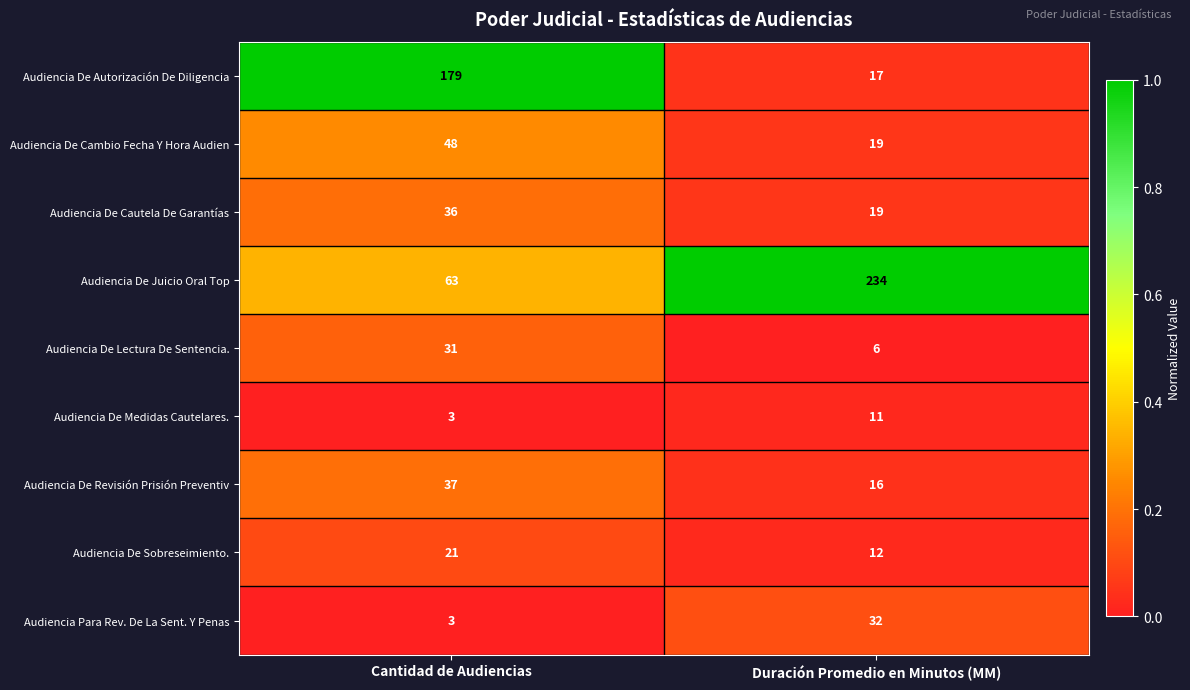

Reading left to right, transcribe all the data shown in this chart.

Audiencia De Autorización De Diligencia: Cantidad de Audiencias=179	Duración Promedio en Minutos (MM)=17
Audiencia De Cambio Fecha Y Hora Audien: Cantidad de Audiencias=48	Duración Promedio en Minutos (MM)=19
Audiencia De Cautela De Garantías: Cantidad de Audiencias=36	Duración Promedio en Minutos (MM)=19
Audiencia De Juicio Oral Top: Cantidad de Audiencias=63	Duración Promedio en Minutos (MM)=234
Audiencia De Lectura De Sentencia.: Cantidad de Audiencias=31	Duración Promedio en Minutos (MM)=6
Audiencia De Medidas Cautelares.: Cantidad de Audiencias=3	Duración Promedio en Minutos (MM)=11
Audiencia De Revisión Prisión Preventiv: Cantidad de Audiencias=37	Duración Promedio en Minutos (MM)=16
Audiencia De Sobreseimiento.: Cantidad de Audiencias=21	Duración Promedio en Minutos (MM)=12
Audiencia Para Rev. De La Sent. Y Penas: Cantidad de Audiencias=3	Duración Promedio en Minutos (MM)=32